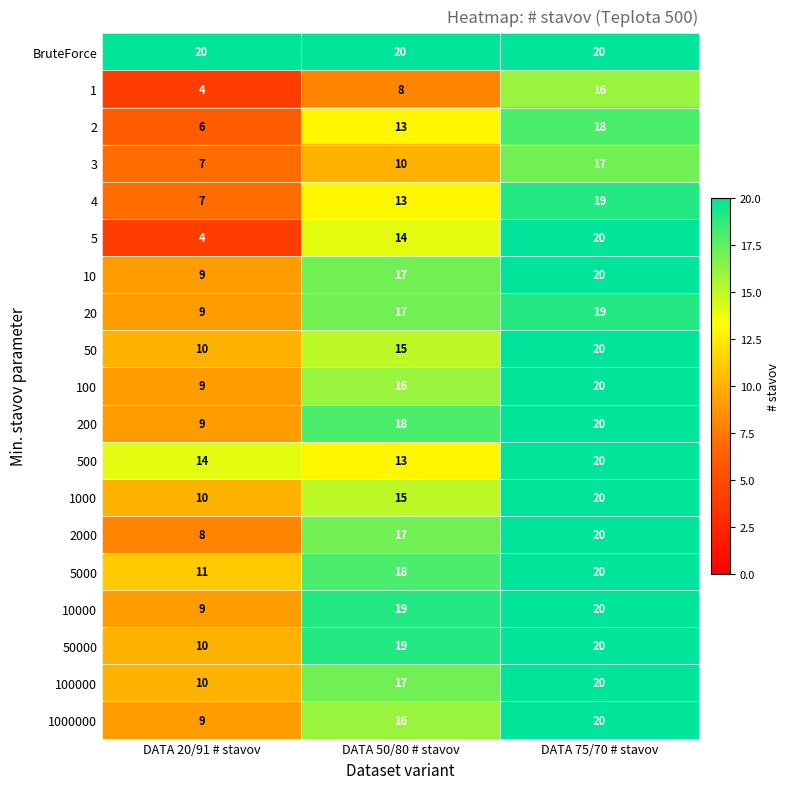

What is the maximum value for 50000?

20